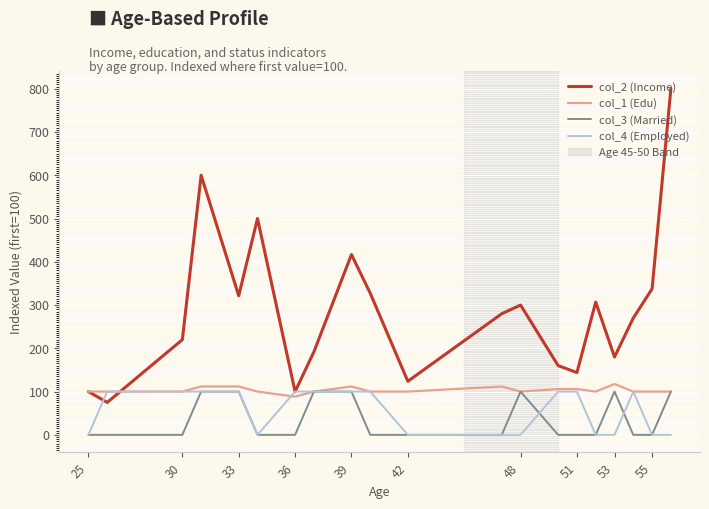

What is the average value of the col_2 (Income) series?

287.7